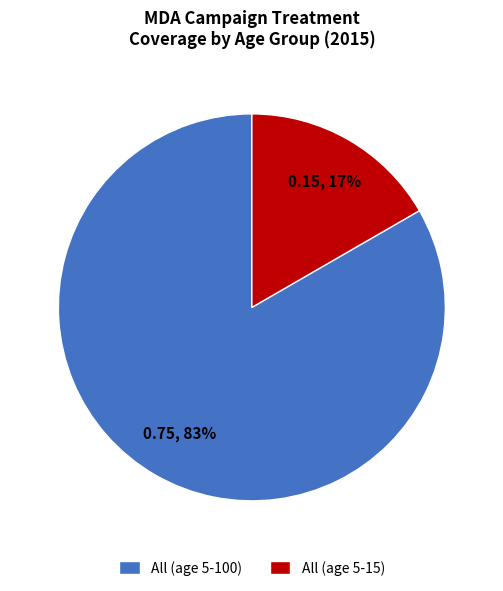

How many segments does this pie chart have?

2